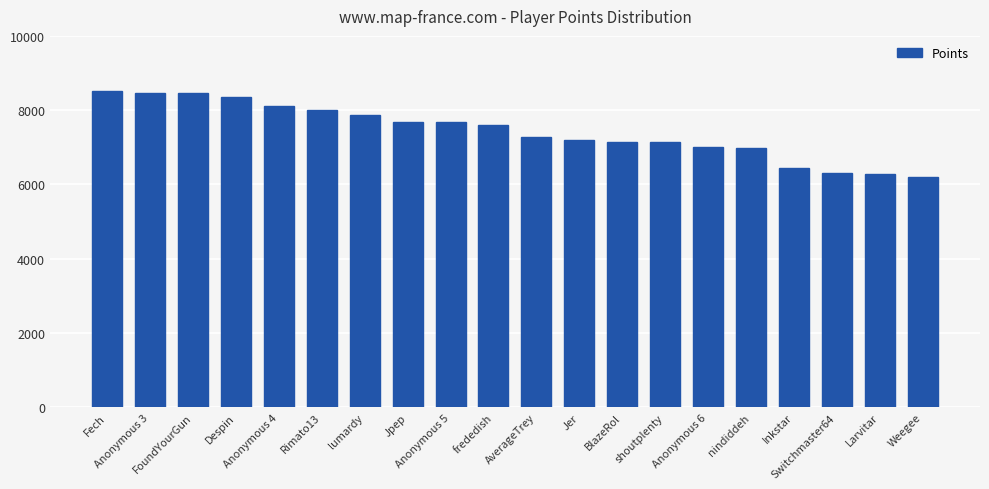

The value at Anonymous 5 is 7676. True or false?

True